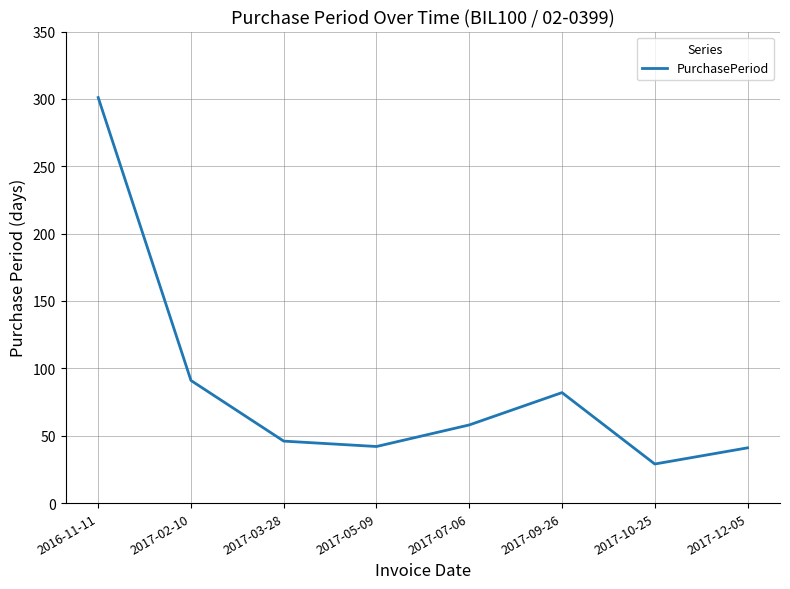

True or false: the data has more than 1 interior local peaks.

False